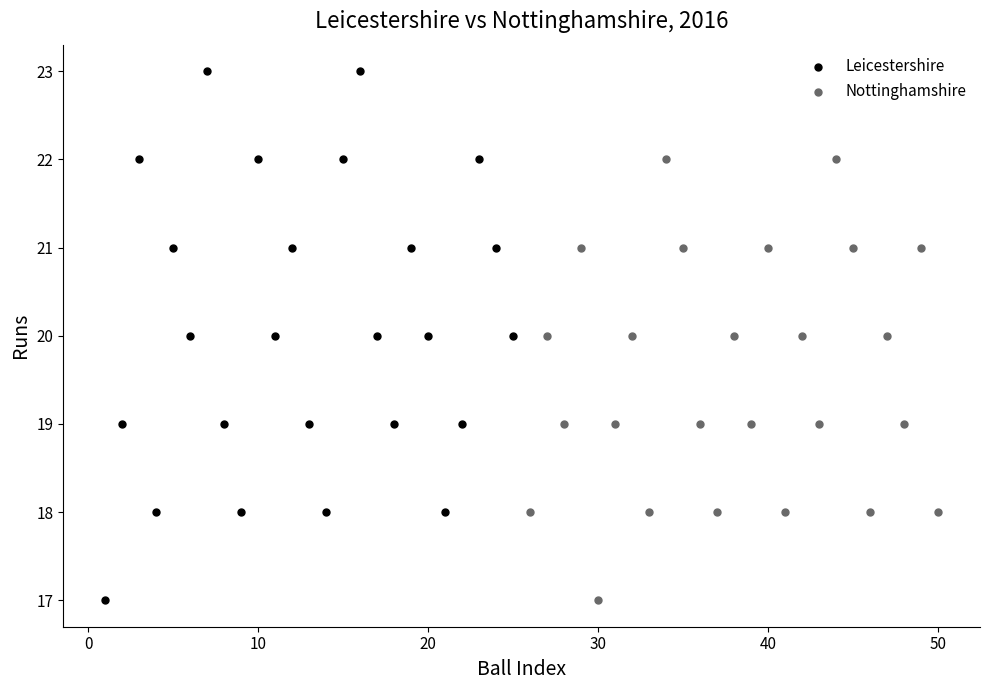

Which series contains the highest Y value?

Leicestershire